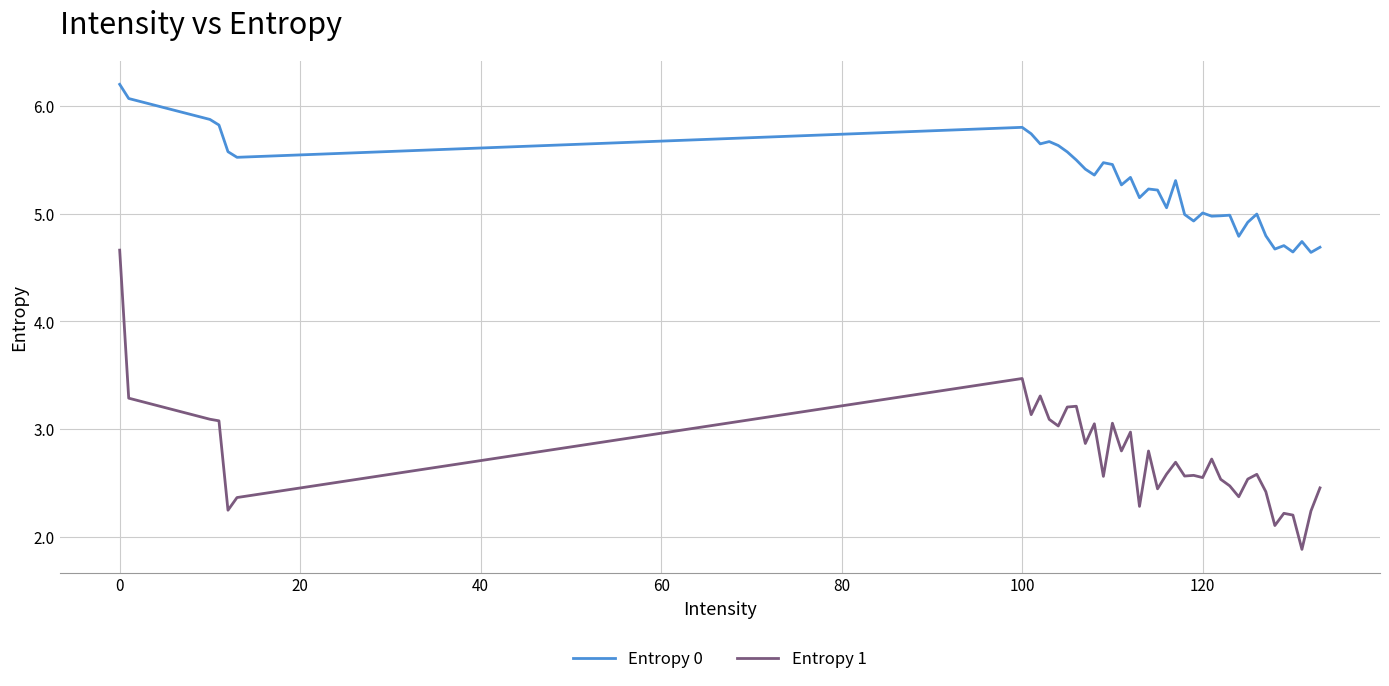

At how many categories does at least one series exceed 4?

40